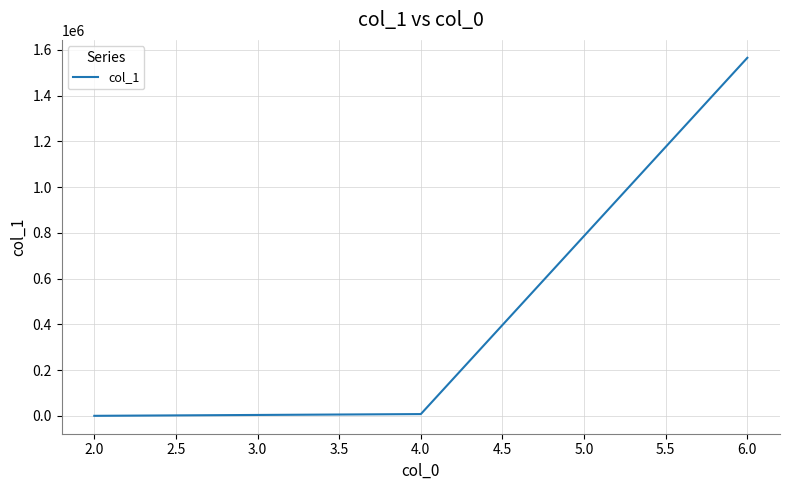

Reading right to left, transcribe all the data shown in this chart.

1564844	7619	39